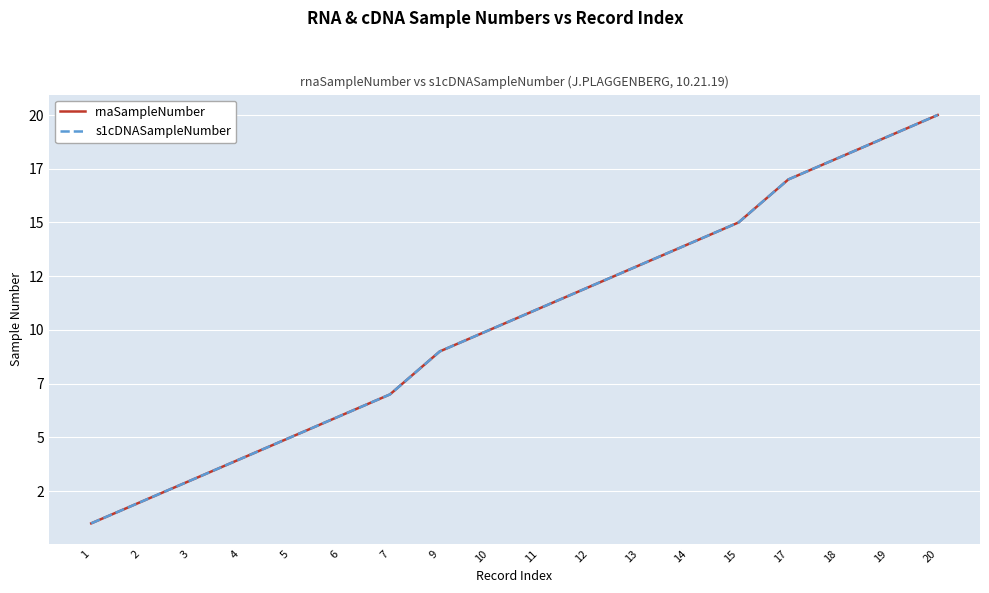

Where does the rnaSampleNumber series first go above 11?

12